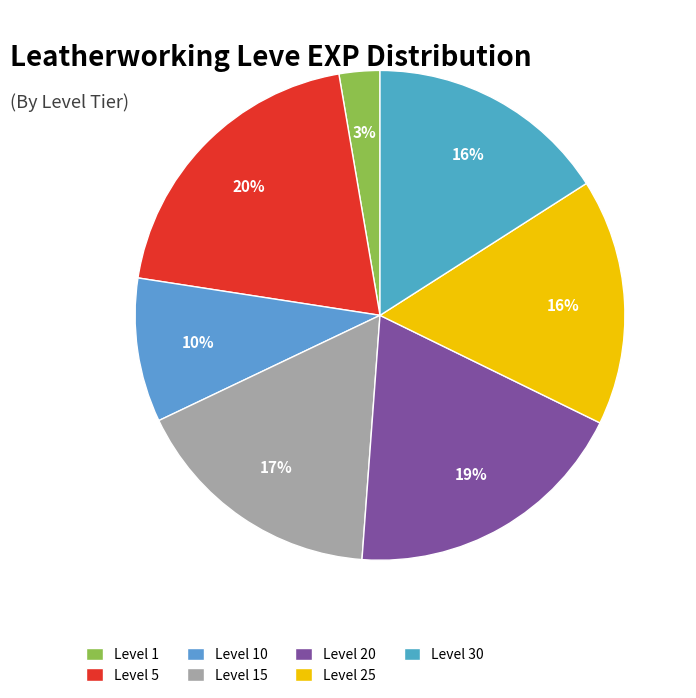

Is the sum of Level 15 and Level 5 greater than half?

No